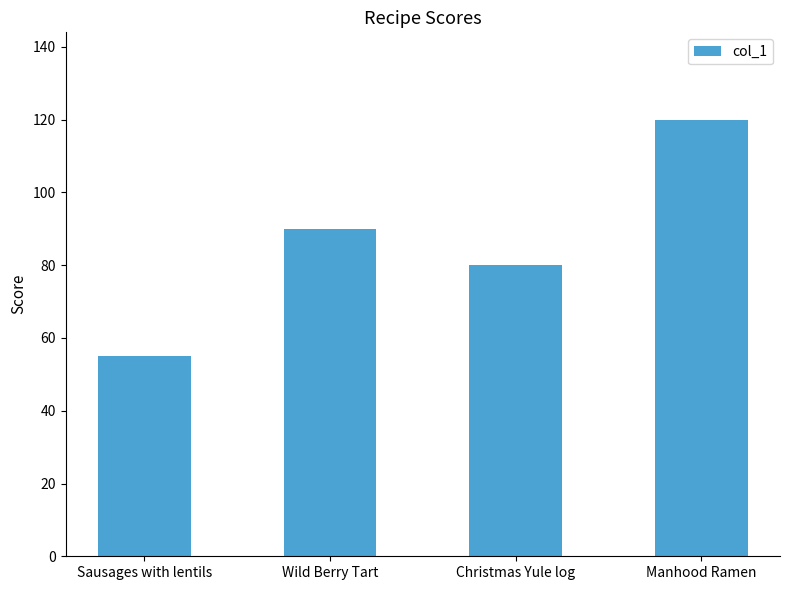

True or false: the data shows 80 at Christmas Yule log.

True